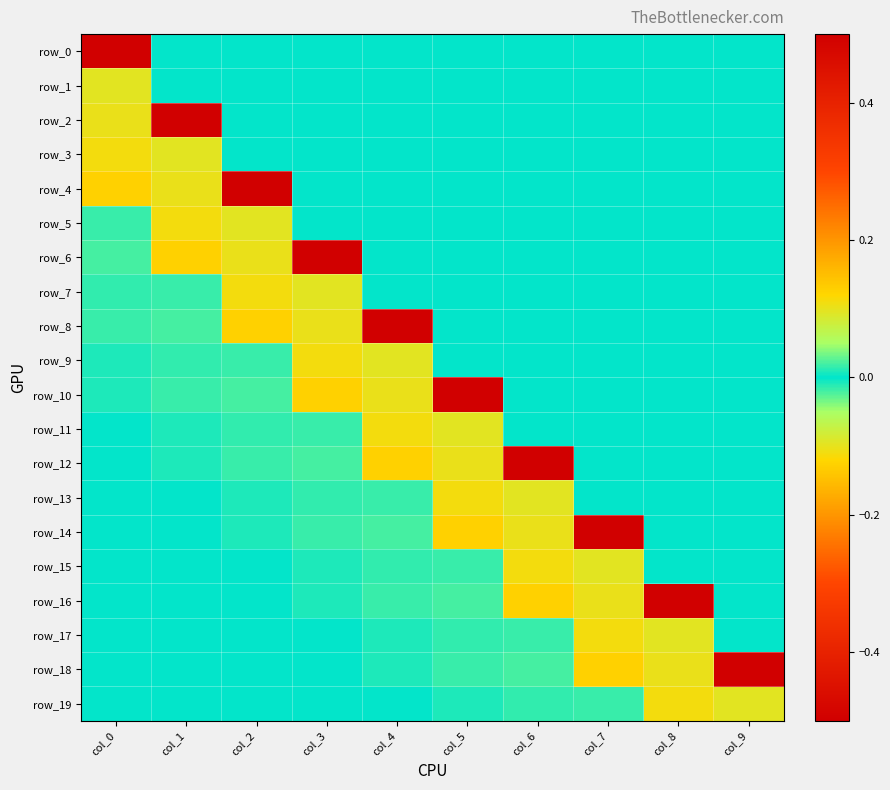

Reading right to left, list all the values displayed in this chart.

row_0: col_9=0.0	col_8=0.0	col_7=0.0	col_6=0.0	col_5=0.0	col_4=0.0	col_3=0.0	col_2=0.0	col_1=0.0	col_0=0.5
row_1: col_9=0.0	col_8=0.0	col_7=0.0	col_6=0.0	col_5=0.0	col_4=0.0	col_3=0.0	col_2=0.0	col_1=0.0	col_0=0.1
row_2: col_9=0.0	col_8=0.0	col_7=0.0	col_6=0.0	col_5=0.0	col_4=0.0	col_3=0.0	col_2=0.0	col_1=0.5	col_0=-0.1
row_3: col_9=0.0	col_8=0.0	col_7=0.0	col_6=0.0	col_5=0.0	col_4=0.0	col_3=0.0	col_2=0.0	col_1=0.1	col_0=0.1
row_4: col_9=0.0	col_8=0.0	col_7=0.0	col_6=0.0	col_5=0.0	col_4=0.0	col_3=0.0	col_2=0.5	col_1=-0.1	col_0=-0.1
row_5: col_9=0.0	col_8=0.0	col_7=0.0	col_6=0.0	col_5=0.0	col_4=0.0	col_3=0.0	col_2=0.1	col_1=0.1	col_0=0.0
row_6: col_9=0.0	col_8=0.0	col_7=0.0	col_6=0.0	col_5=0.0	col_4=0.0	col_3=0.5	col_2=-0.1	col_1=-0.1	col_0=-0.0
row_7: col_9=0.0	col_8=0.0	col_7=0.0	col_6=0.0	col_5=0.0	col_4=0.0	col_3=0.1	col_2=0.1	col_1=0.0	col_0=-0.0
row_8: col_9=0.0	col_8=0.0	col_7=0.0	col_6=0.0	col_5=0.0	col_4=0.5	col_3=-0.1	col_2=-0.1	col_1=-0.0	col_0=0.0
row_9: col_9=0.0	col_8=0.0	col_7=0.0	col_6=0.0	col_5=0.0	col_4=0.1	col_3=0.1	col_2=0.0	col_1=-0.0	col_0=-0.0
row_10: col_9=0.0	col_8=0.0	col_7=0.0	col_6=0.0	col_5=0.5	col_4=-0.1	col_3=-0.1	col_2=-0.0	col_1=0.0	col_0=0.0
row_11: col_9=0.0	col_8=0.0	col_7=0.0	col_6=0.0	col_5=0.1	col_4=0.1	col_3=0.0	col_2=-0.0	col_1=-0.0	col_0=0.0
row_12: col_9=0.0	col_8=0.0	col_7=0.0	col_6=0.5	col_5=-0.1	col_4=-0.1	col_3=-0.0	col_2=0.0	col_1=0.0	col_0=-0.0
row_13: col_9=0.0	col_8=0.0	col_7=0.0	col_6=0.1	col_5=0.1	col_4=0.0	col_3=-0.0	col_2=-0.0	col_1=0.0	col_0=0.0
row_14: col_9=0.0	col_8=0.0	col_7=0.5	col_6=-0.1	col_5=-0.1	col_4=-0.0	col_3=0.0	col_2=0.0	col_1=-0.0	col_0=-0.0
row_15: col_9=0.0	col_8=0.0	col_7=0.1	col_6=0.1	col_5=0.0	col_4=-0.0	col_3=-0.0	col_2=0.0	col_1=0.0	col_0=0.0
row_16: col_9=0.0	col_8=0.5	col_7=-0.1	col_6=-0.1	col_5=-0.0	col_4=0.0	col_3=0.0	col_2=-0.0	col_1=-0.0	col_0=-0.0
row_17: col_9=0.0	col_8=0.1	col_7=0.1	col_6=0.0	col_5=-0.0	col_4=-0.0	col_3=0.0	col_2=0.0	col_1=0.0	col_0=-0.0
row_18: col_9=0.5	col_8=-0.1	col_7=-0.1	col_6=-0.0	col_5=0.0	col_4=0.0	col_3=-0.0	col_2=-0.0	col_1=-0.0	col_0=0.0
row_19: col_9=0.1	col_8=0.1	col_7=0.0	col_6=-0.0	col_5=-0.0	col_4=0.0	col_3=0.0	col_2=0.0	col_1=-0.0	col_0=-0.0